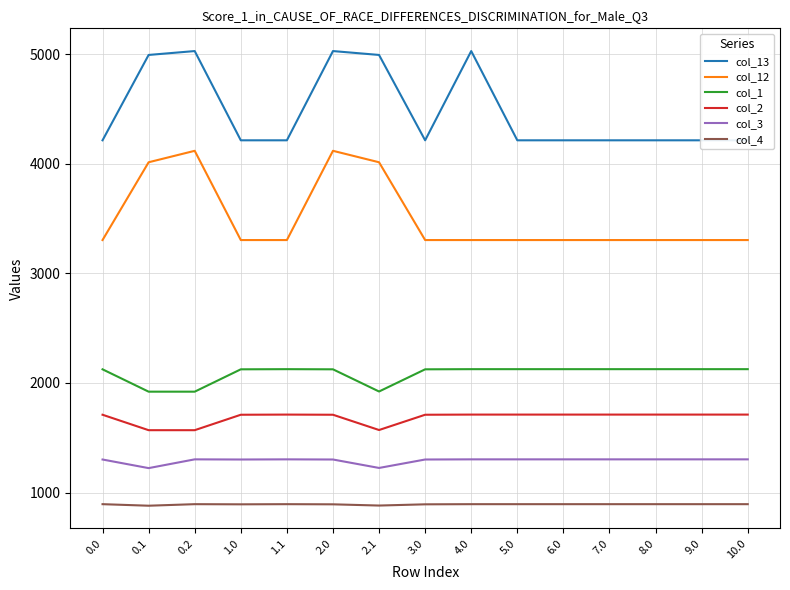

How many interior local peaks does the col_13 series have?

3